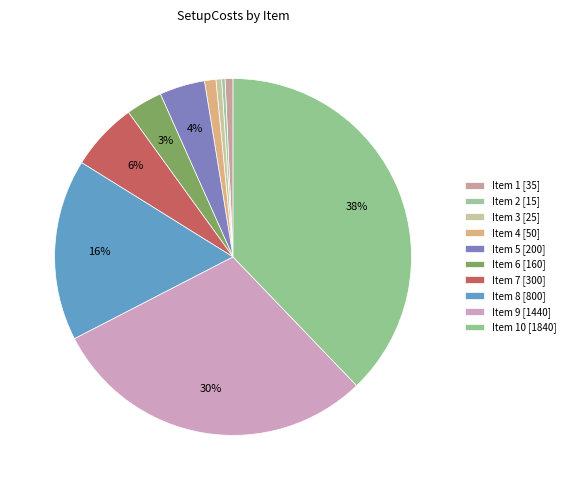

Count the number of slices in the pie.

10